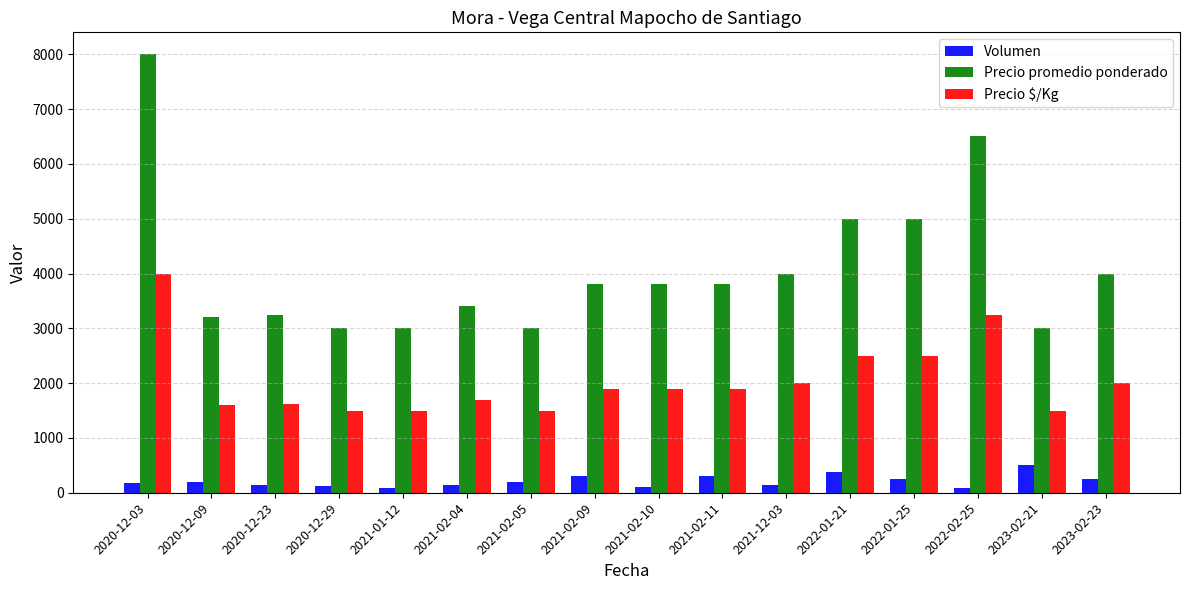

What is the difference between the highest and lowest values at 2021-02-09?

3500